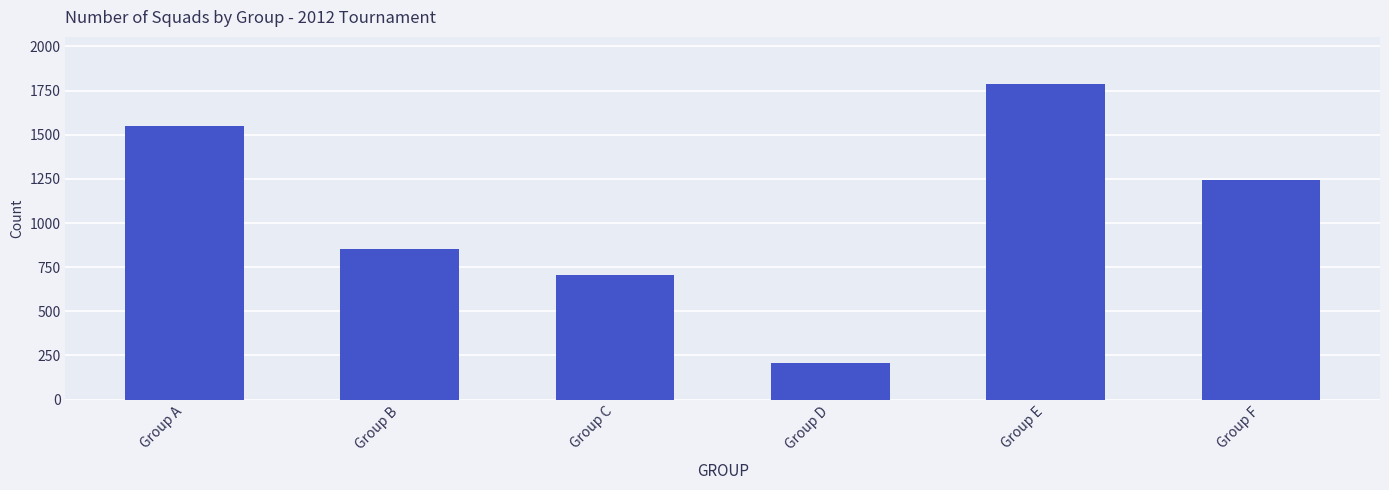

What is the ratio of the value at Group B to the value at Group A?

0.6